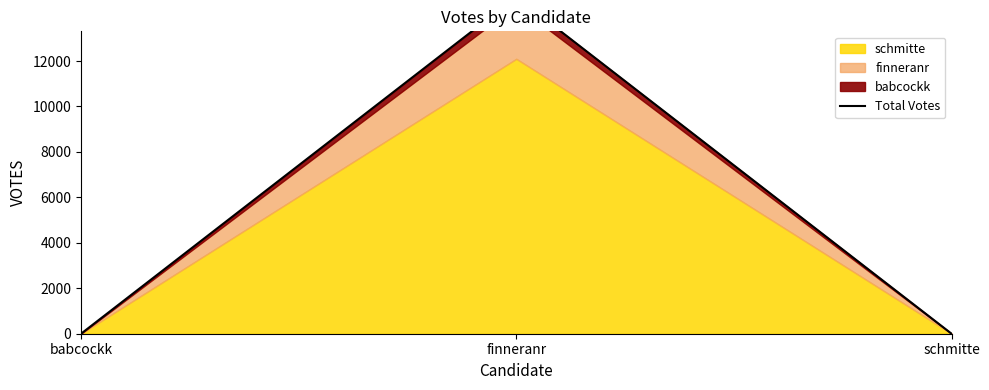

Reading left to right, extract all data points from this chart.

0	14821	0